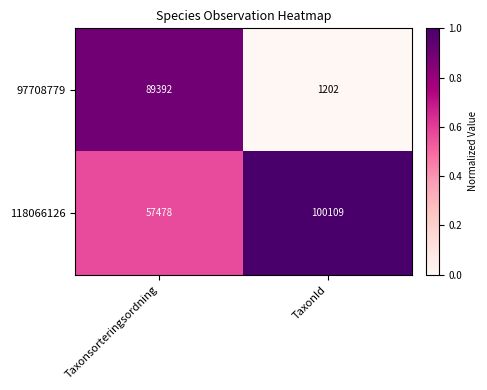

Rank the series by their maximum value, from highest to lowest.

118066126, 97708779